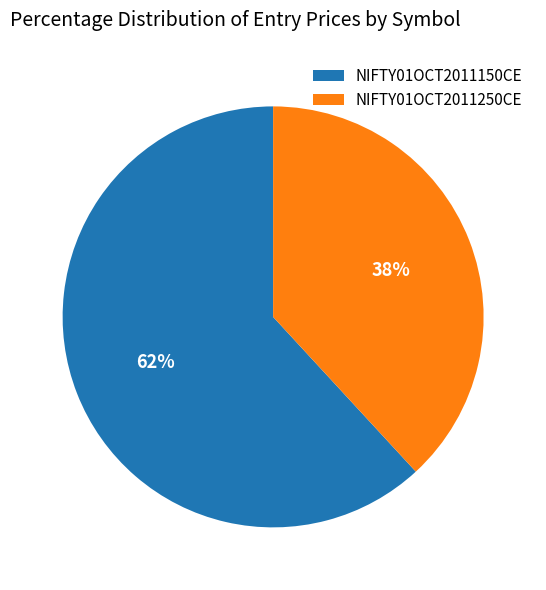

True or false: NIFTY01OCT2011250CE accounts for 23% of the total.

False